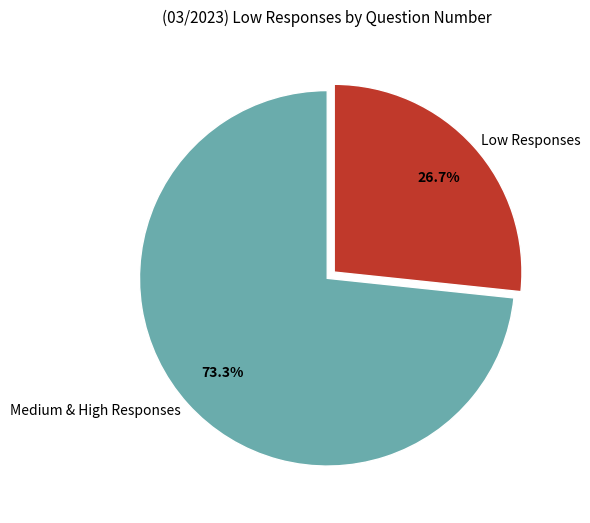

What percentage is NOT represented by Medium & High Responses?

26.7%